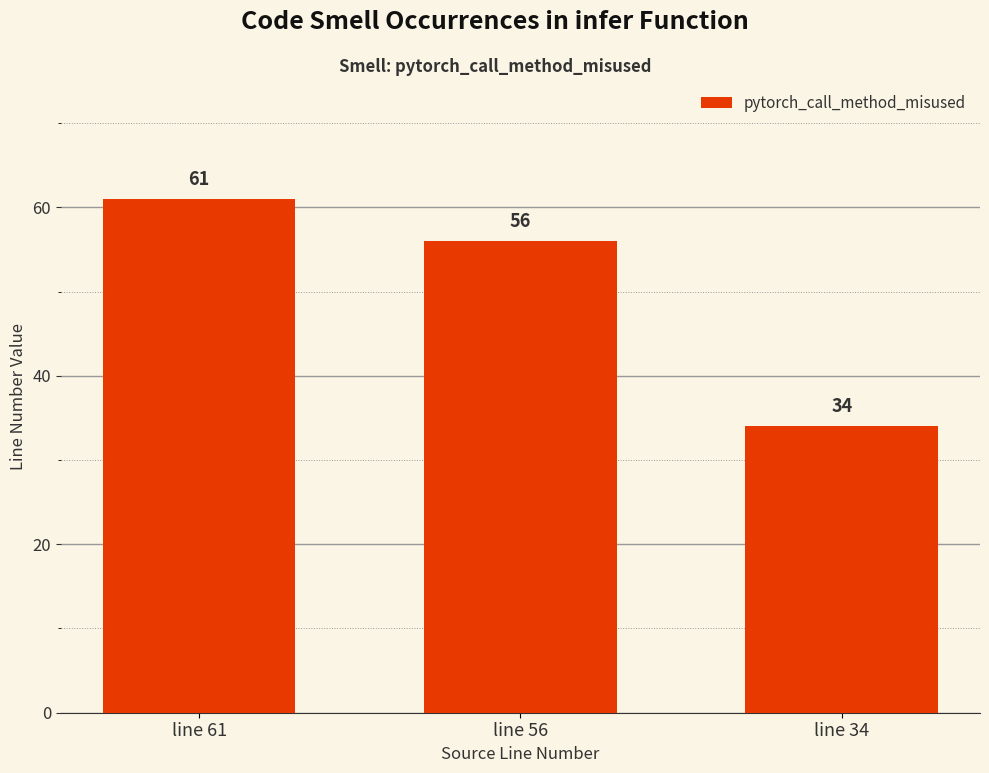

At which label does the data first exceed 56?

line 61